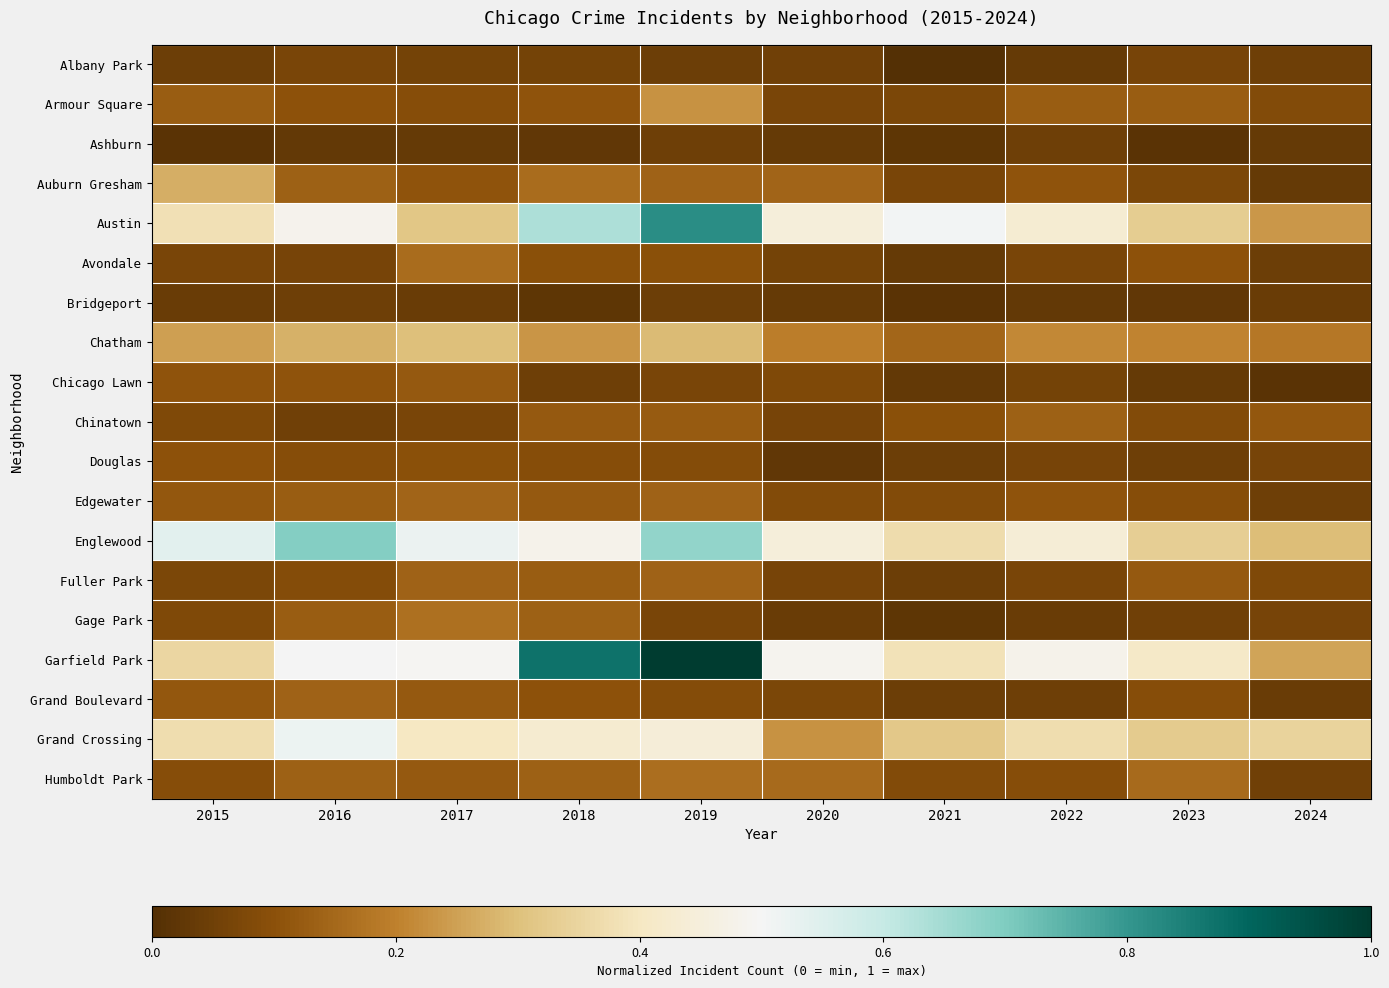

Reading right to left, extract all data points from this chart.

Albany Park: 2024=0.0	2023=0.1	2022=0.0	2021=0.0	2020=0.1	2019=0.0	2018=0.1	2017=0.1	2016=0.1	2015=0.0
Armour Square: 2024=0.1	2023=0.1	2022=0.1	2021=0.1	2020=0.1	2019=0.2	2018=0.1	2017=0.1	2016=0.1	2015=0.1
Ashburn: 2024=0.0	2023=0.0	2022=0.0	2021=0.0	2020=0.0	2019=0.0	2018=0.0	2017=0.0	2016=0.0	2015=0.0
Auburn Gresham: 2024=0.0	2023=0.1	2022=0.1	2021=0.1	2020=0.1	2019=0.1	2018=0.2	2017=0.1	2016=0.1	2015=0.3
Austin: 2024=0.2	2023=0.3	2022=0.4	2021=0.5	2020=0.4	2019=0.8	2018=0.6	2017=0.3	2016=0.5	2015=0.4
Avondale: 2024=0.0	2023=0.1	2022=0.1	2021=0.0	2020=0.1	2019=0.1	2018=0.1	2017=0.2	2016=0.1	2015=0.1
Bridgeport: 2024=0.0	2023=0.0	2022=0.0	2021=0.0	2020=0.0	2019=0.0	2018=0.0	2017=0.0	2016=0.0	2015=0.0
Chatham: 2024=0.2	2023=0.2	2022=0.2	2021=0.1	2020=0.2	2019=0.3	2018=0.2	2017=0.3	2016=0.3	2015=0.2
Chicago Lawn: 2024=0.0	2023=0.0	2022=0.1	2021=0.0	2020=0.1	2019=0.1	2018=0.0	2017=0.1	2016=0.1	2015=0.1
Chinatown: 2024=0.1	2023=0.1	2022=0.1	2021=0.1	2020=0.1	2019=0.1	2018=0.1	2017=0.1	2016=0.1	2015=0.1
Douglas: 2024=0.1	2023=0.0	2022=0.1	2021=0.0	2020=0.0	2019=0.1	2018=0.1	2017=0.1	2016=0.1	2015=0.1
Edgewater: 2024=0.0	2023=0.1	2022=0.1	2021=0.1	2020=0.1	2019=0.1	2018=0.1	2017=0.1	2016=0.1	2015=0.1
Englewood: 2024=0.3	2023=0.3	2022=0.4	2021=0.4	2020=0.4	2019=0.7	2018=0.5	2017=0.5	2016=0.7	2015=0.5
Fuller Park: 2024=0.1	2023=0.1	2022=0.1	2021=0.0	2020=0.1	2019=0.1	2018=0.1	2017=0.1	2016=0.1	2015=0.1
Gage Park: 2024=0.1	2023=0.1	2022=0.0	2021=0.0	2020=0.0	2019=0.1	2018=0.1	2017=0.2	2016=0.1	2015=0.1
Garfield Park: 2024=0.3	2023=0.4	2022=0.5	2021=0.4	2020=0.5	2019=1.0	2018=0.9	2017=0.5	2016=0.5	2015=0.4
Grand Boulevard: 2024=0.0	2023=0.1	2022=0.0	2021=0.0	2020=0.1	2019=0.1	2018=0.1	2017=0.1	2016=0.1	2015=0.1
Grand Crossing: 2024=0.3	2023=0.3	2022=0.4	2021=0.3	2020=0.2	2019=0.4	2018=0.4	2017=0.4	2016=0.5	2015=0.4
Humboldt Park: 2024=0.1	2023=0.2	2022=0.1	2021=0.1	2020=0.2	2019=0.2	2018=0.1	2017=0.1	2016=0.1	2015=0.1